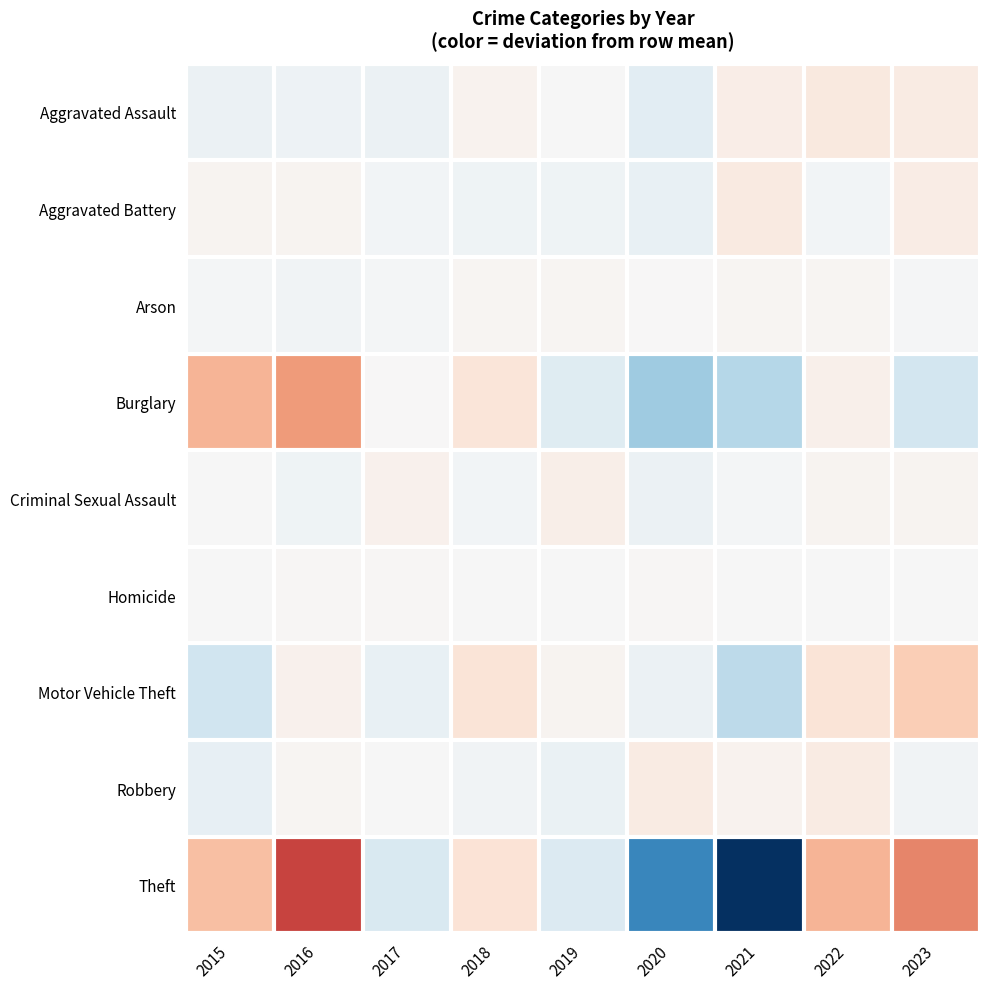

Reading right to left, what are all the values shown in this chart?

Aggravated Assault: 2023=5.7	2022=6.7	2021=4.7	2020=-7.3	2019=-0.3	2018=2.7	2017=-4.3	2016=-3.3	2015=-4.3
Aggravated Battery: 2023=5.0	2022=-2.0	2021=6.0	2020=-5.0	2019=-3.0	2018=-3.0	2017=-2.0	2016=2.0	2015=2.0
Arson: 2023=-0.6	2022=1.4	2021=1.4	2020=0.4	2019=1.4	2018=1.4	2017=-1.6	2016=-2.6	2015=-1.6
Burglary: 2023=-12.6	2022=3.4	2021=-19.6	2020=-24.6	2019=-8.6	2018=8.4	2017=0.4	2016=29.4	2015=23.4
Criminal Sexual Assault: 2023=1.9	2022=1.9	2021=-1.1	2020=-4.1	2019=3.9	2018=-2.1	2017=2.9	2016=-3.1	2015=-0.1
Homicide: 2023=-0.3	2022=-0.3	2021=-0.3	2020=0.7	2019=-0.3	2018=-0.3	2017=0.7	2016=0.7	2015=-0.3
Motor Vehicle Theft: 2023=17.1	2022=9.1	2021=-17.9	2020=-3.9	2019=2.1	2018=9.1	2017=-4.9	2016=3.1	2015=-13.9
Robbery: 2023=-2.4	2022=5.6	2021=2.6	2020=5.6	2019=-4.4	2018=-2.4	2017=-0.4	2016=1.6	2015=-5.4
Theft: 2023=33.7	2022=23.7	2021=-69.3	2020=-45.3	2019=-9.3	2018=9.7	2017=-10.3	2016=46.7	2015=20.7